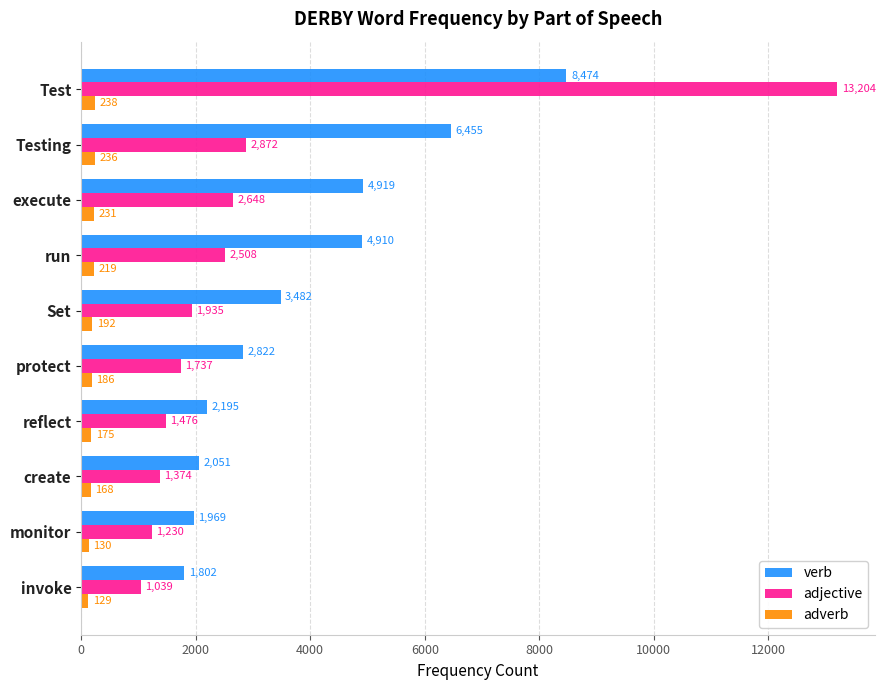

What is the maximum value shown in the chart?

13204